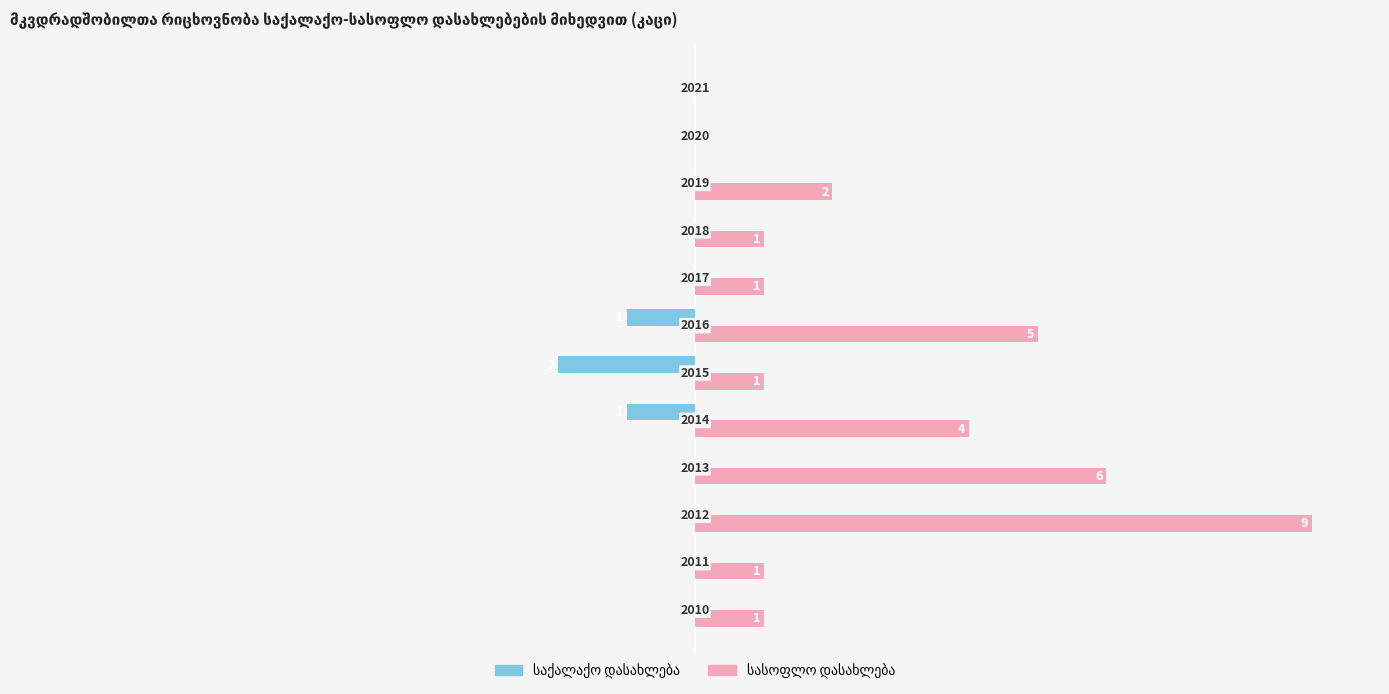

What is the maximum value shown in the chart?

9